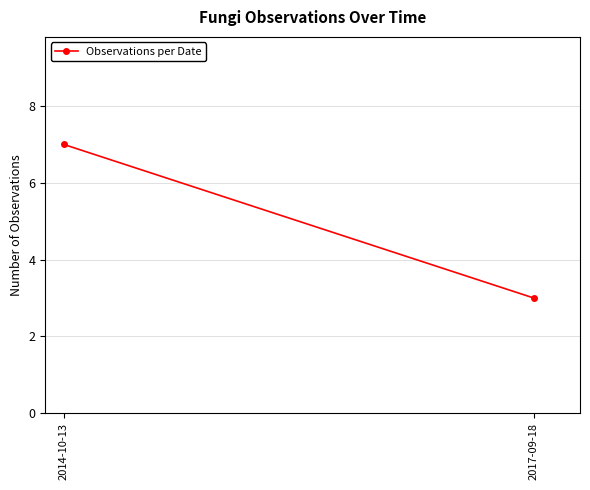

What is the minimum value shown in the chart?

3